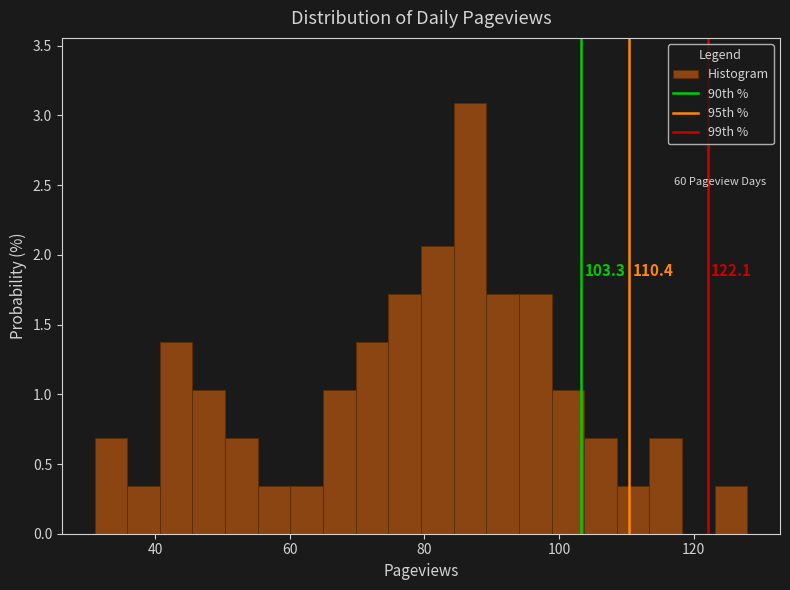

Around what value on the x-axis is the tallest bar? Give the approximate position of its centre, as read against the axis.

86